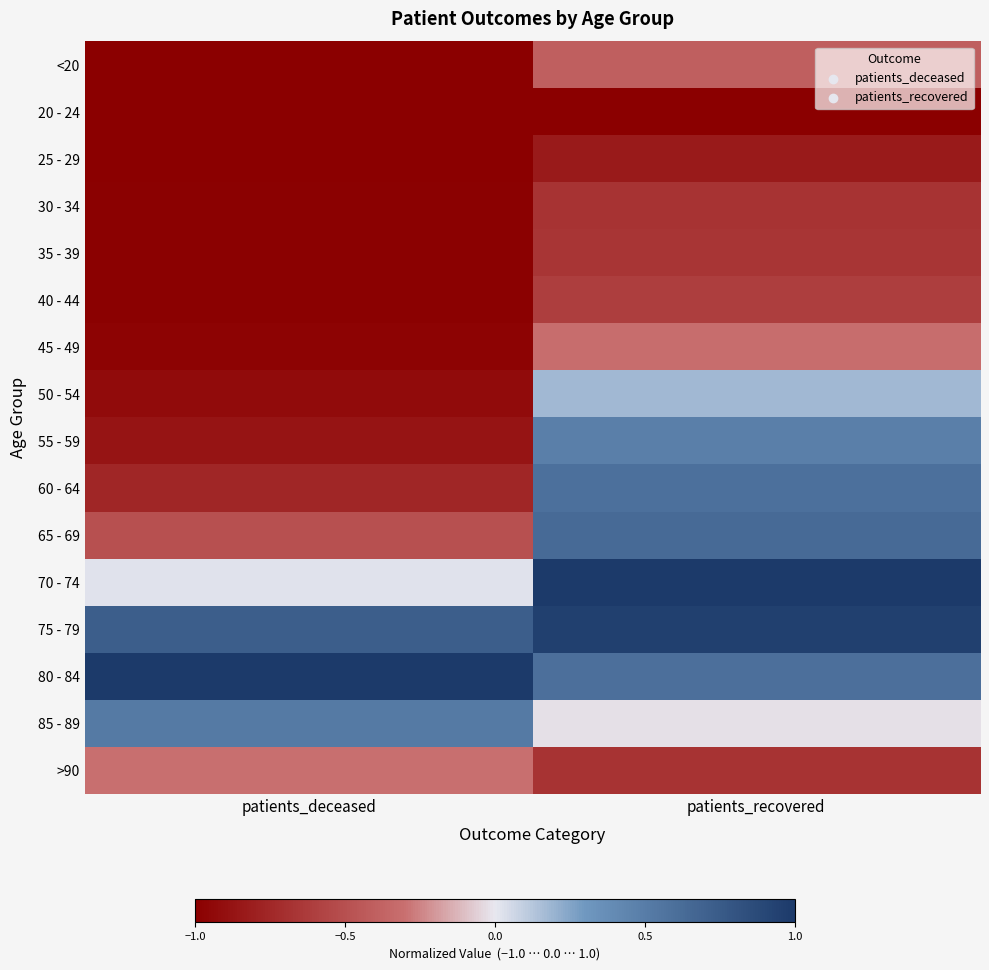

Rank the series at patients_deceased from highest to lowest value.

80 - 84, 75 - 79, 85 - 89, 70 - 74, >90, 65 - 69, 60 - 64, 55 - 59, 50 - 54, 45 - 49, 40 - 44, 35 - 39, 30 - 34, <20, 20 - 24, 25 - 29